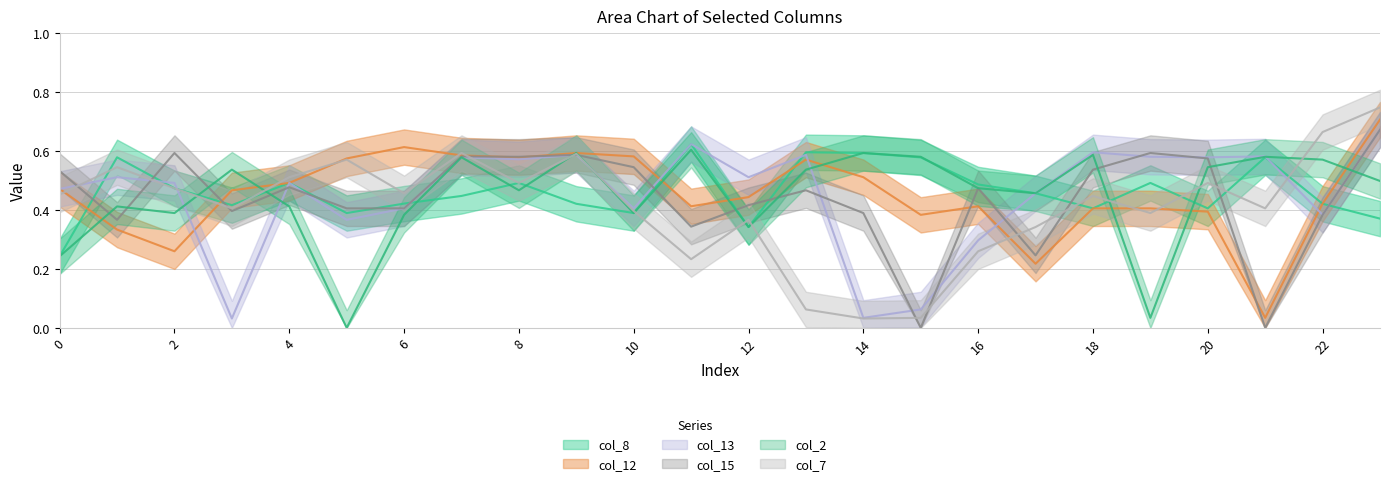

What is the average value of the col_7 series?

0.4